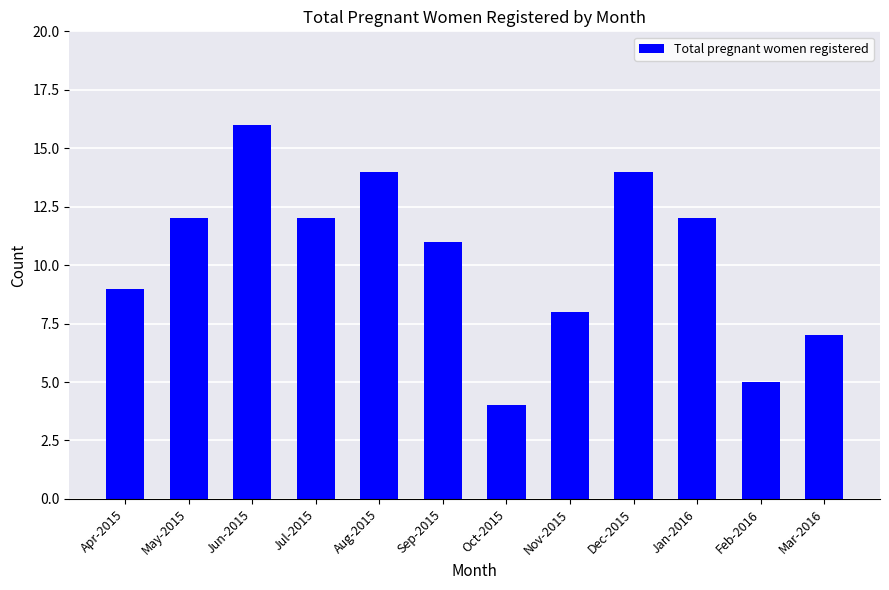

What is the maximum value shown in the chart?

16